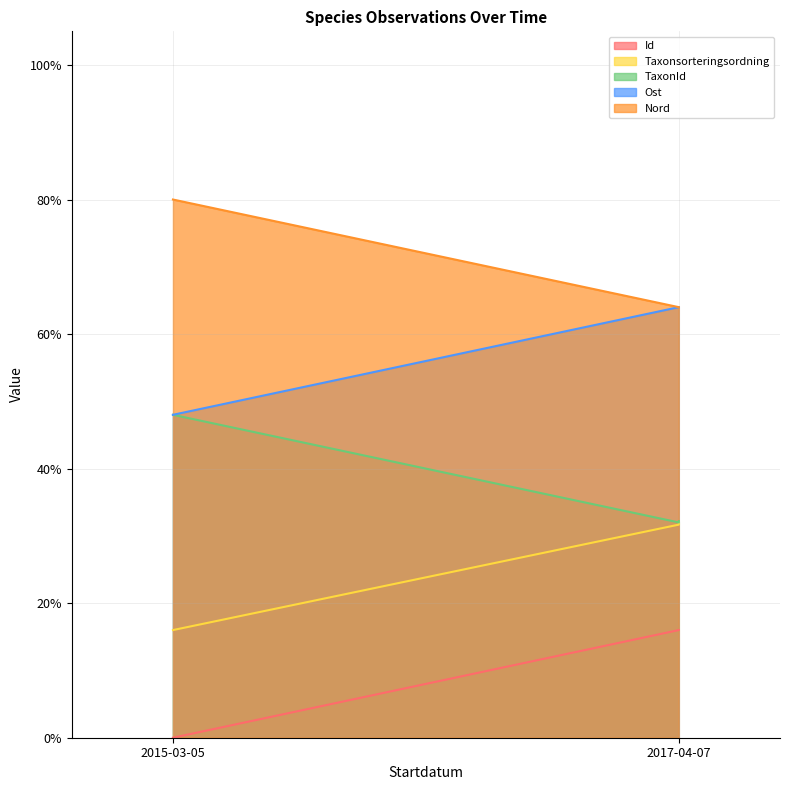

How many lines are shown in the chart?

5